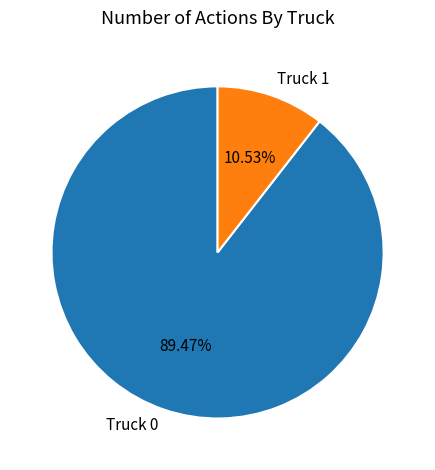

To the nearest percent, what is the combined percentage of Truck 0 and Truck 1?

100%